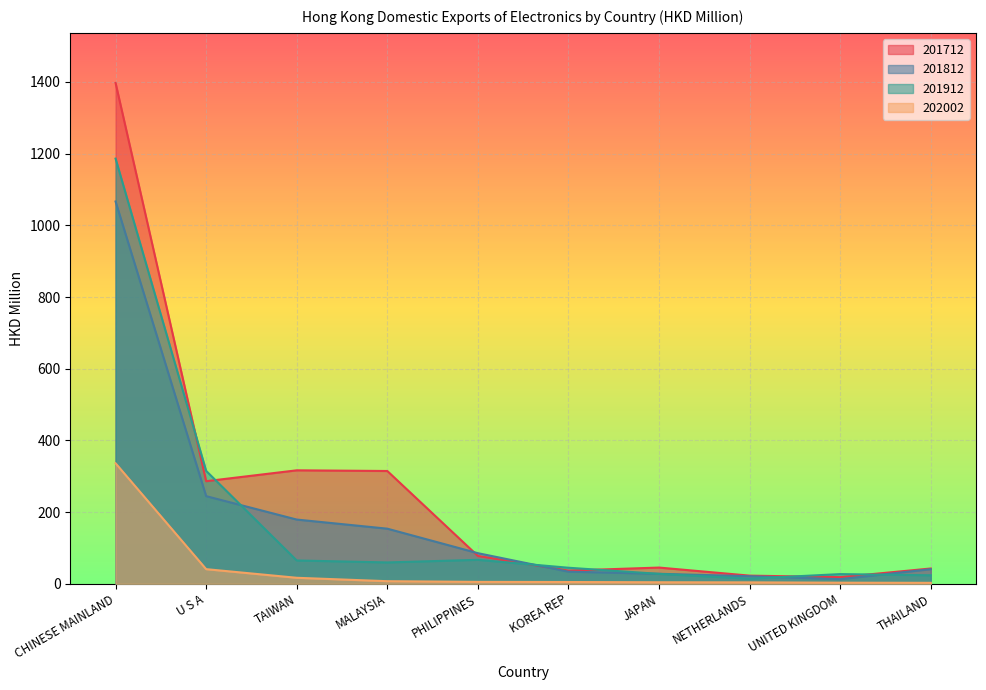

At how many categories does at least one series exceed 1212?

1